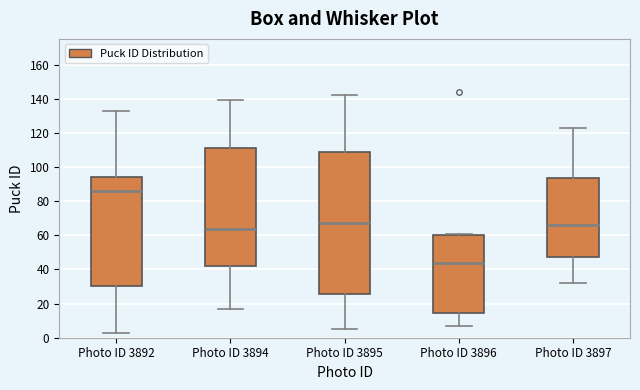

Reading left to right, transcribe this box plot: for each box, give where its median line is, the range the box spans, and where its two whiskers end, as read against the y-axis. The values are not printed on the chart, so give them approximately, as read against the axis.

Photo ID 3892: median 86, box 30 to 94, whiskers 4 to 134
Photo ID 3894: median 64, box 42 to 112, whiskers 18 to 140
Photo ID 3895: median 68, box 26 to 108, whiskers 6 to 142
Photo ID 3896: median 44, box 14 to 60, whiskers 8 to 62
Photo ID 3897: median 66, box 48 to 94, whiskers 32 to 124